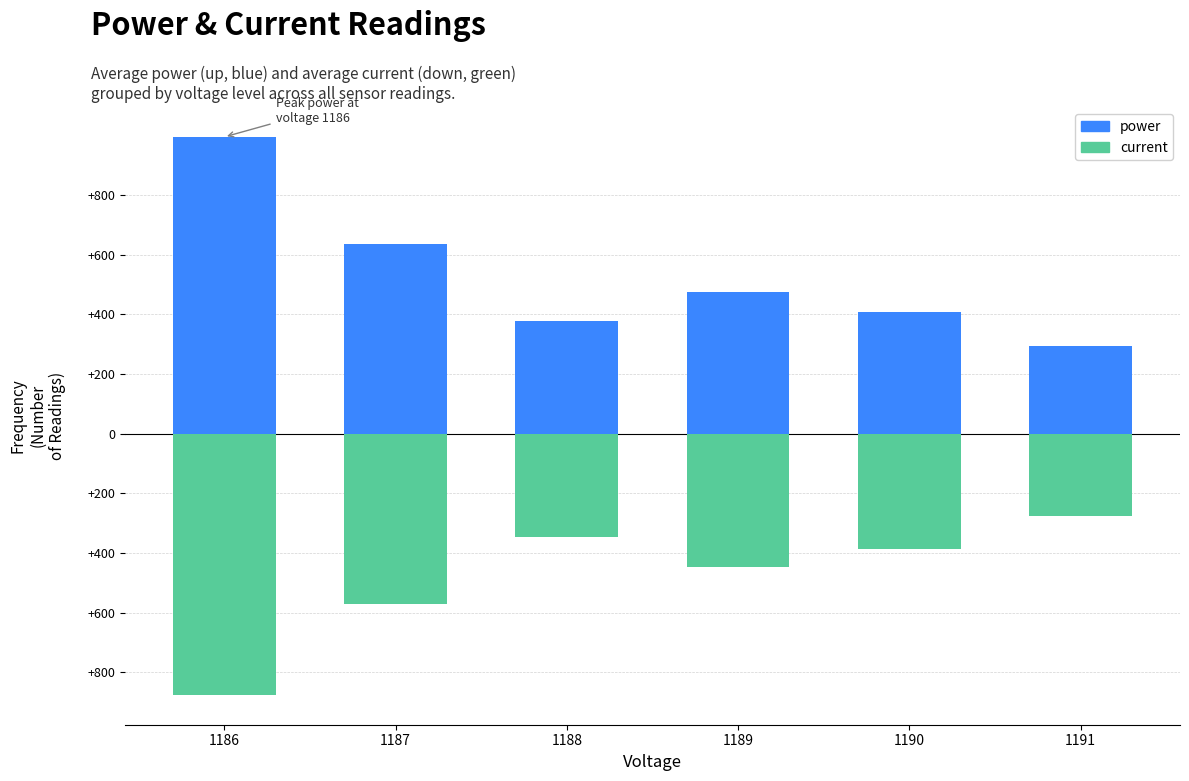

Between 1187 and 1188, which series saw the biggest shift?

power